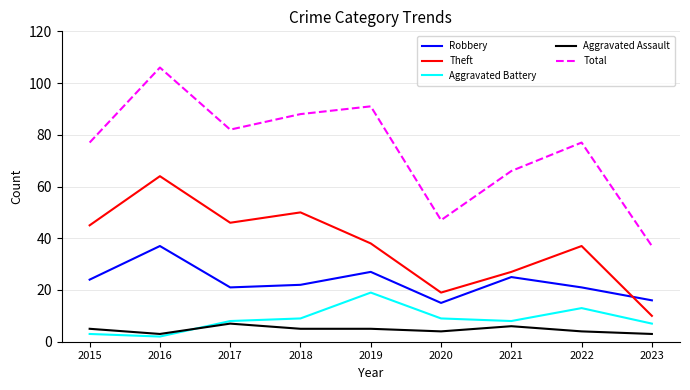

Between 2015 and 2019, which series saw the biggest shift?

Aggravated Battery